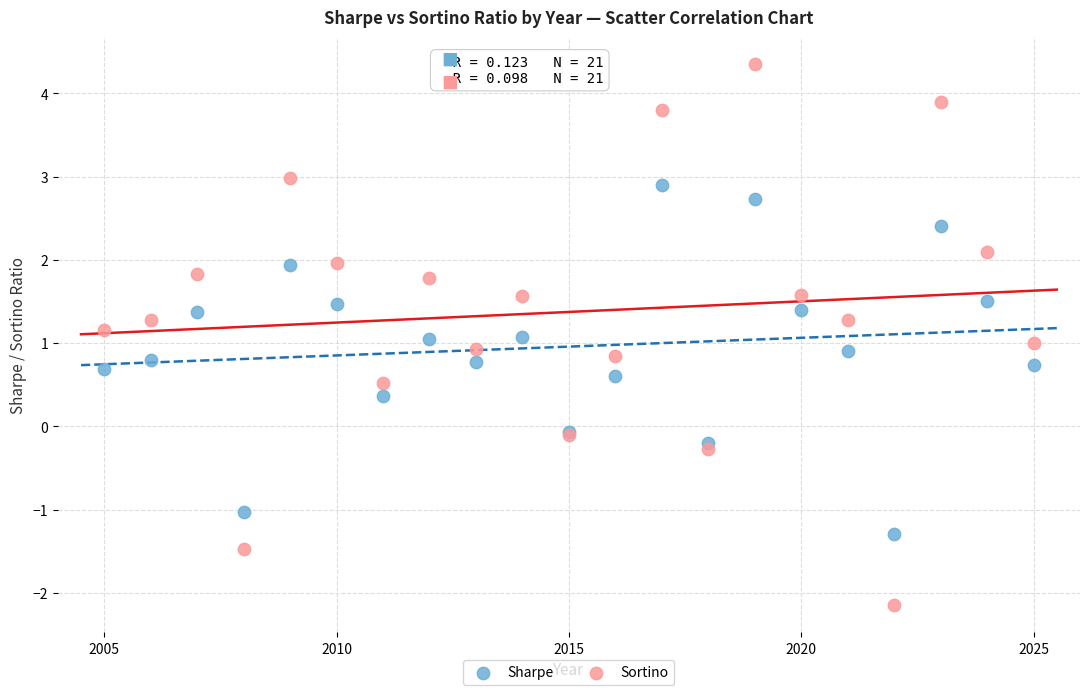

Which series has the largest Y range (max minus min)?

Sortino